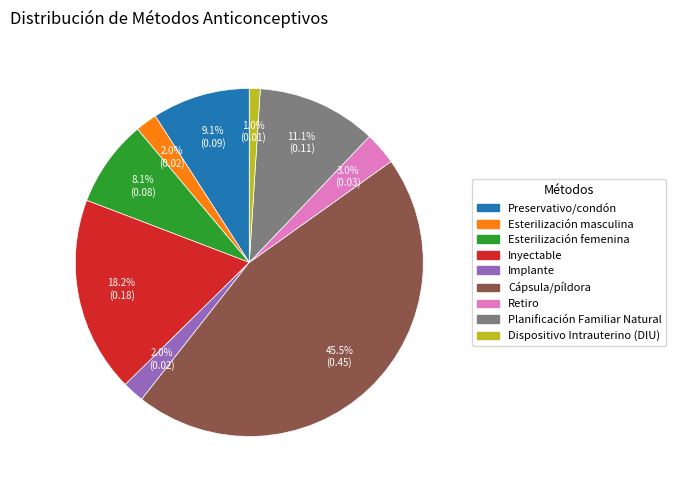

What is the smallest slice in the pie chart?

Dispositivo Intrauterino (DIU)